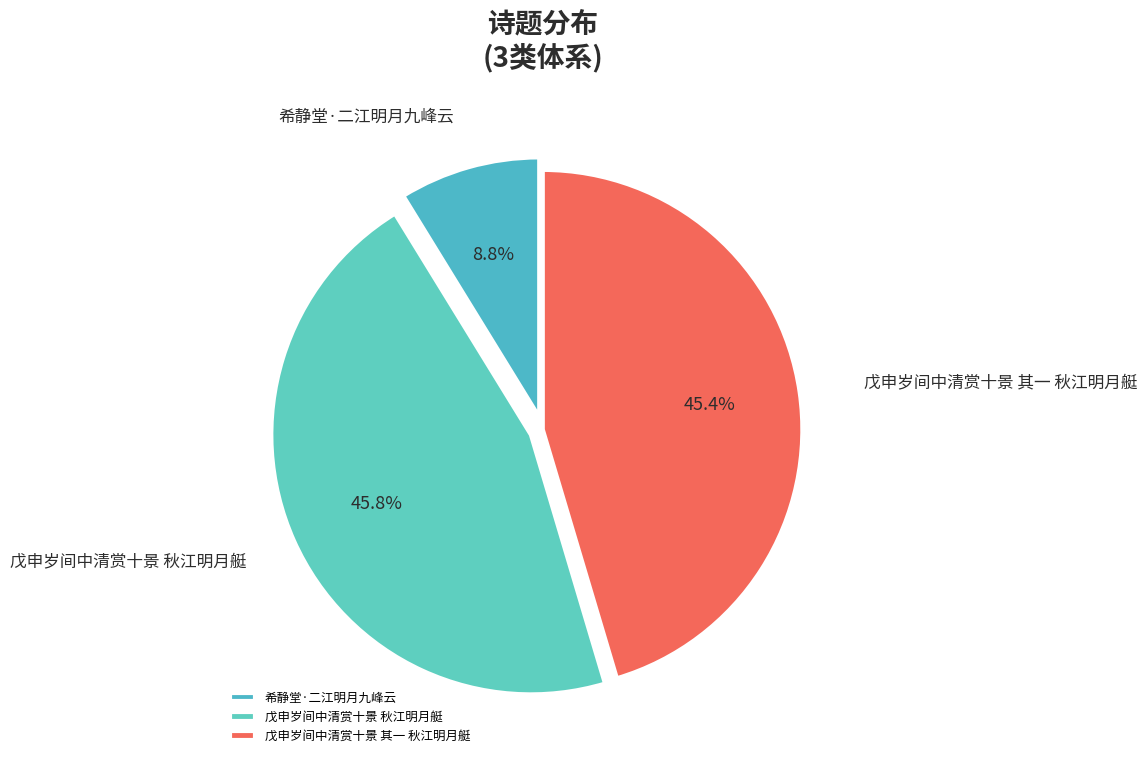

How many segments does this pie chart have?

3